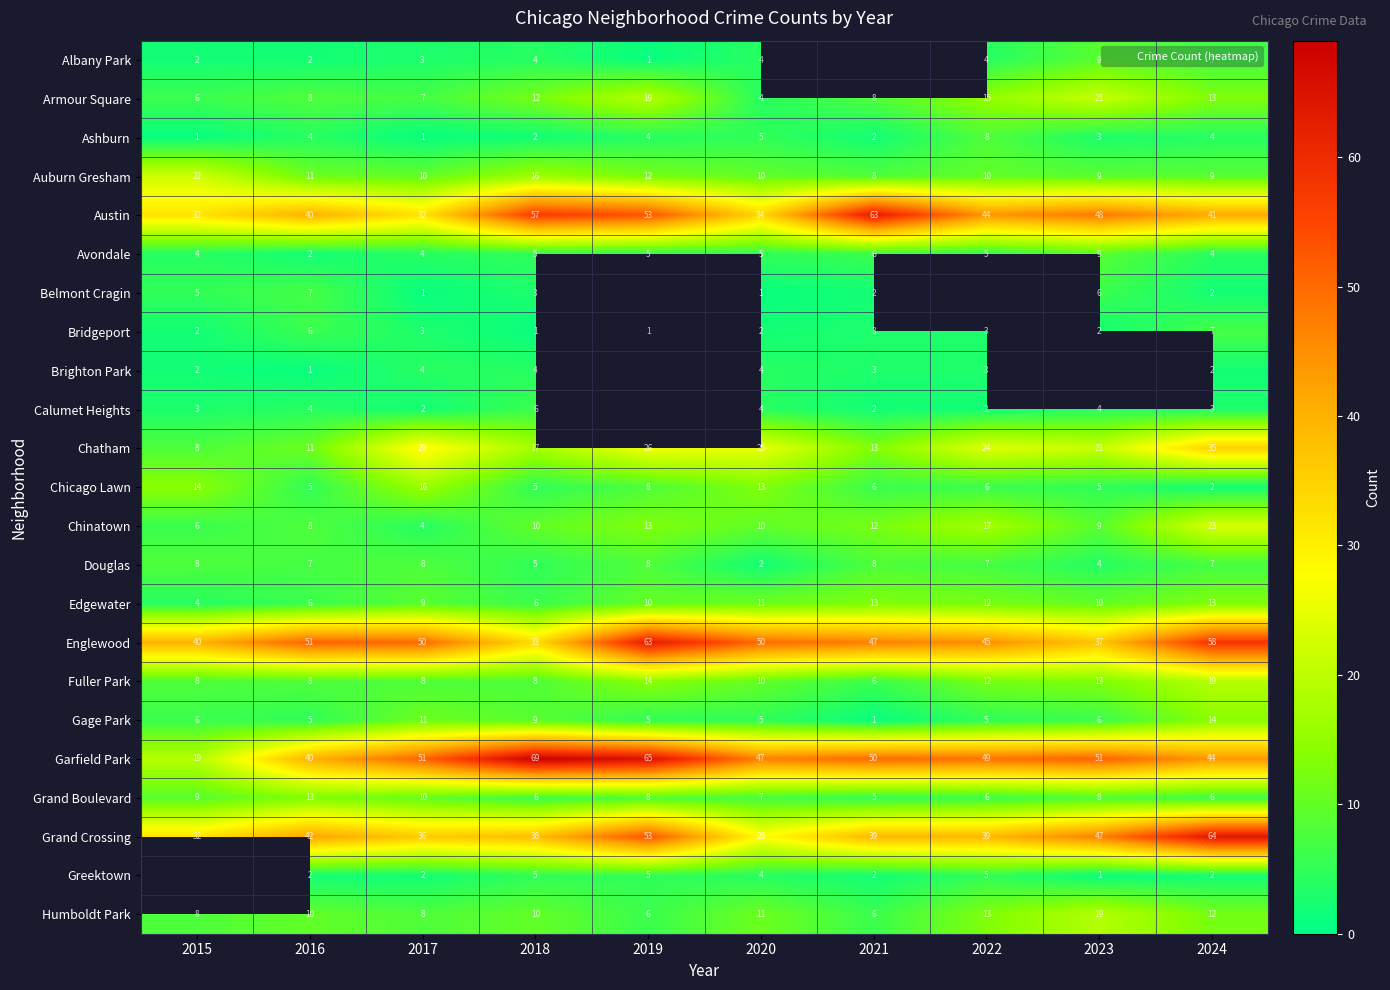

What is the sum of all Fuller Park values?

106.0